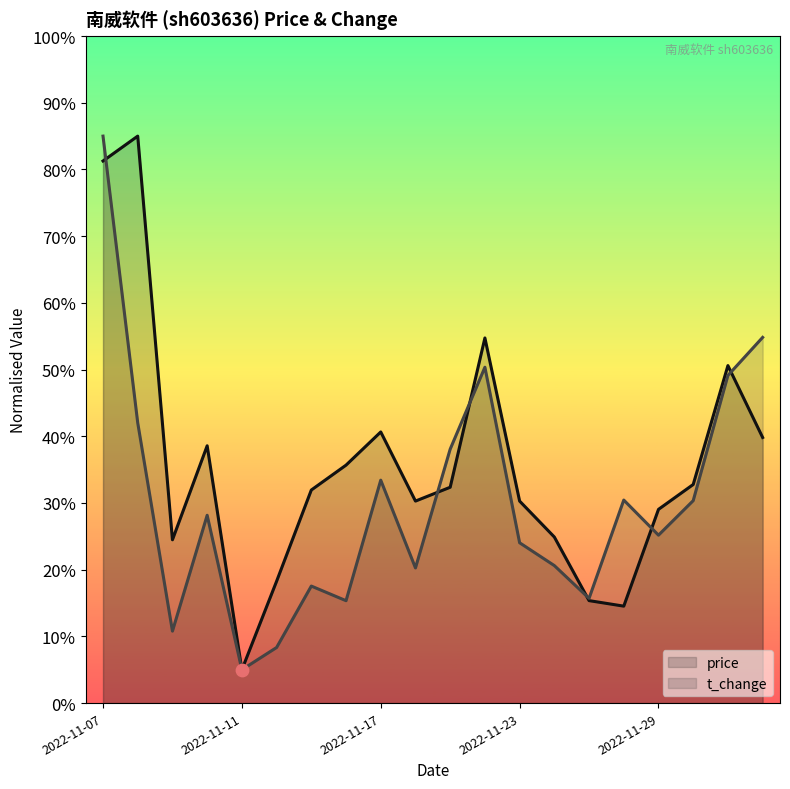

What is the total value across all series at 2022-11-23?

54.3